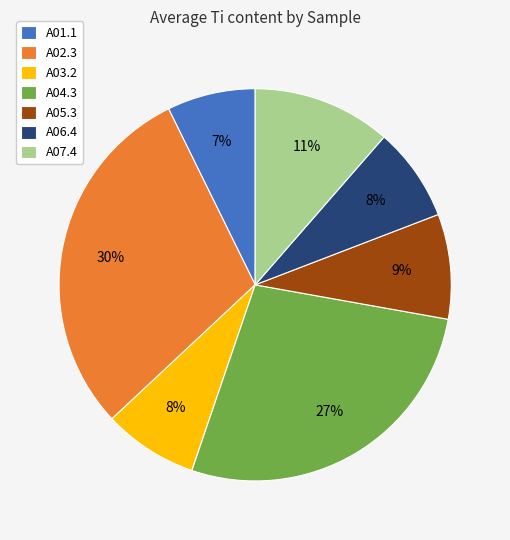

Combined, do A06.4 and A03.2 account for over 50%?

No